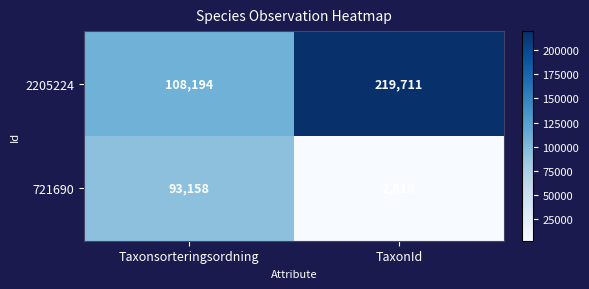

What is the sum of the 2205224 values at TaxonId and Taxonsorteringsordning?

327905